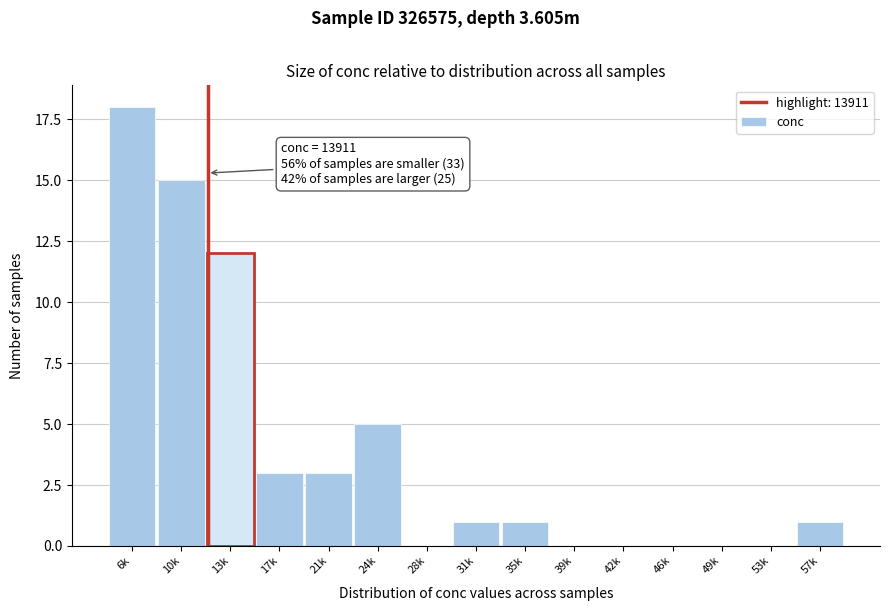

Reading left to right, list all the values displayed in this chart.

6k=18	10k=15	13k=12	17k=3	21k=3	24k=5	28k=0	31k=1	35k=1	39k=0	42k=0	46k=0	49k=0	53k=0	57k=1